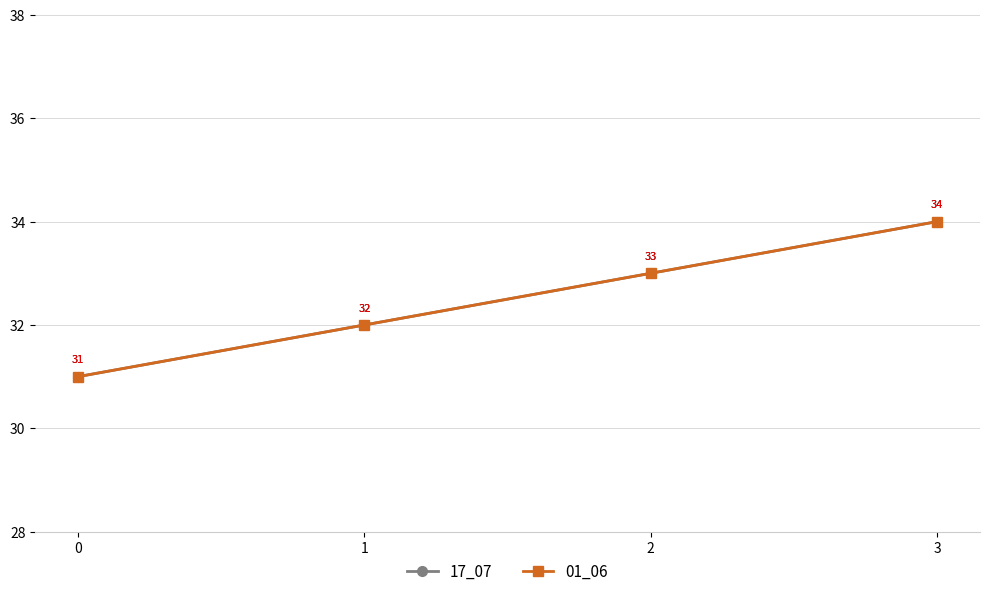

At which label does 17_07 first exceed 33?

3